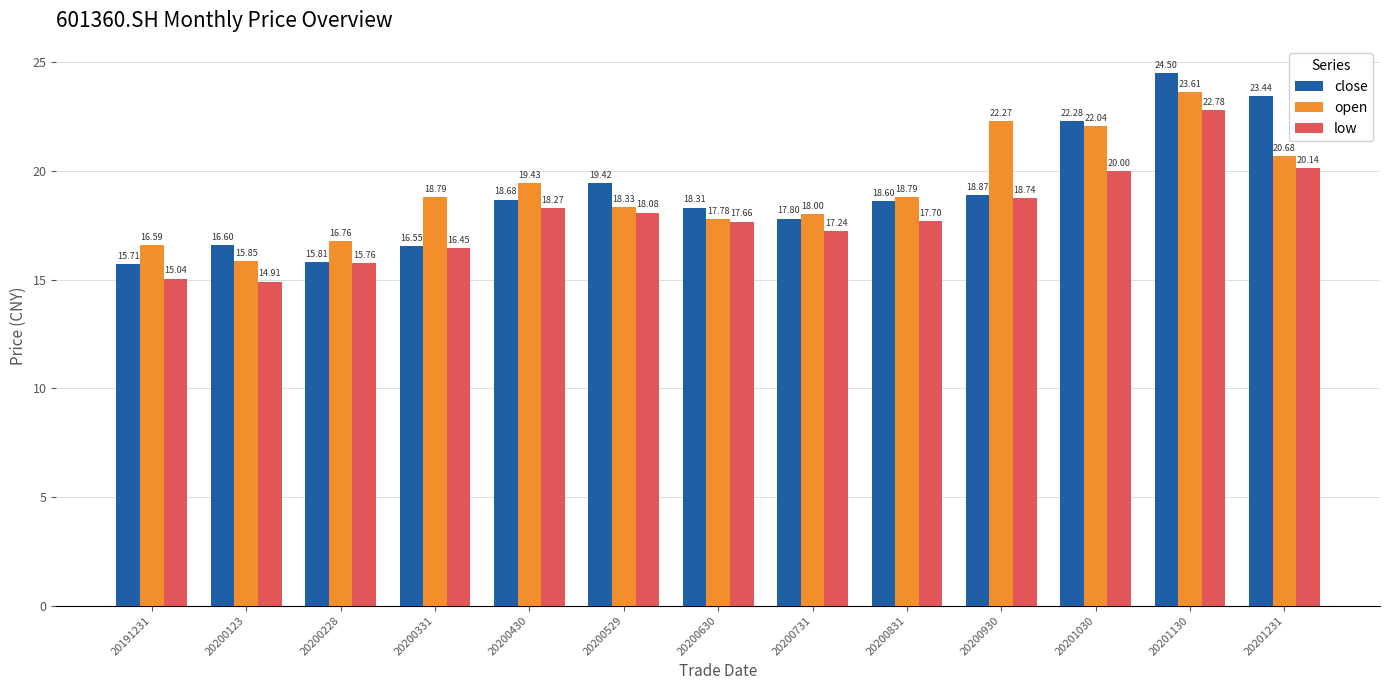

Which series has the largest range (max minus min)?

close